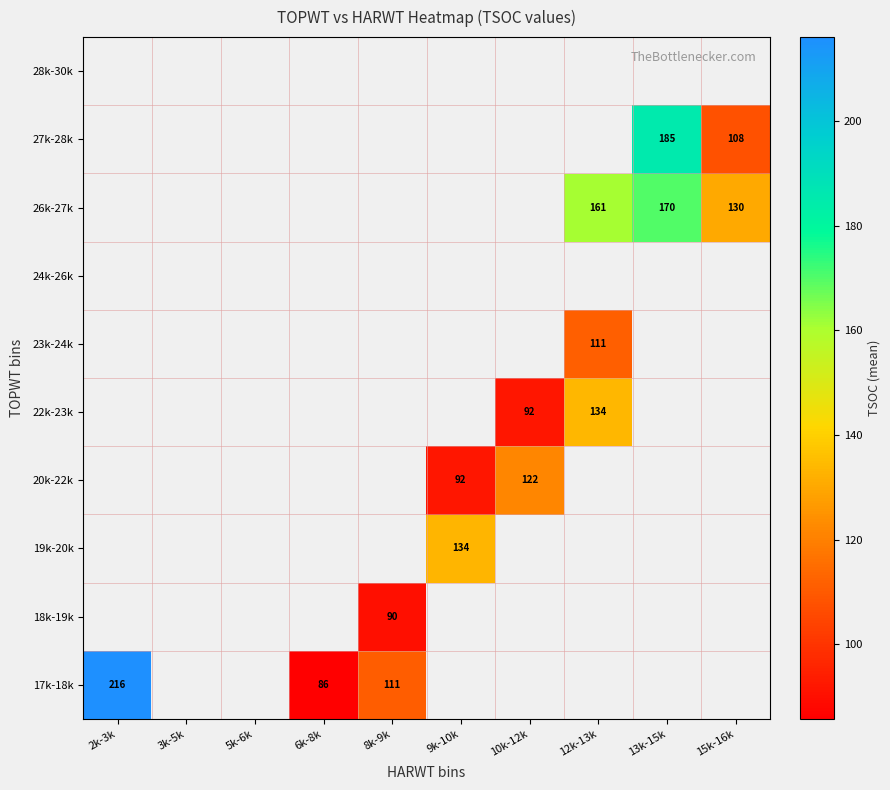

What is the maximum value shown in the chart?

216.0